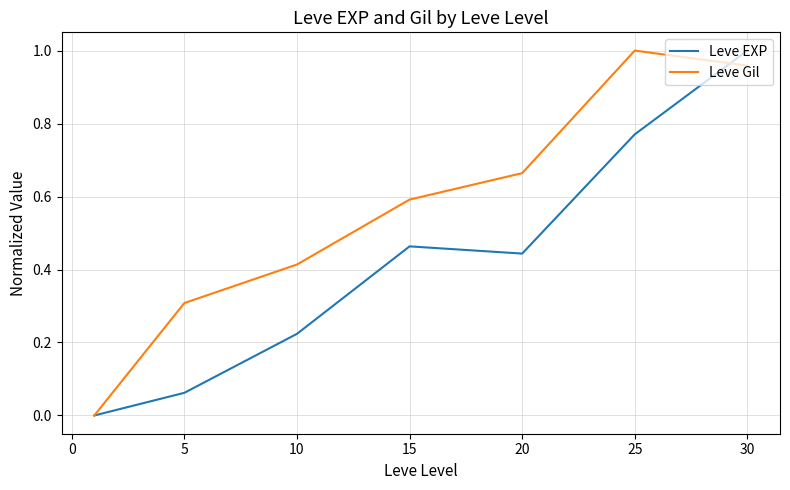

What are all the series names shown in the legend?

Leve EXP, Leve Gil